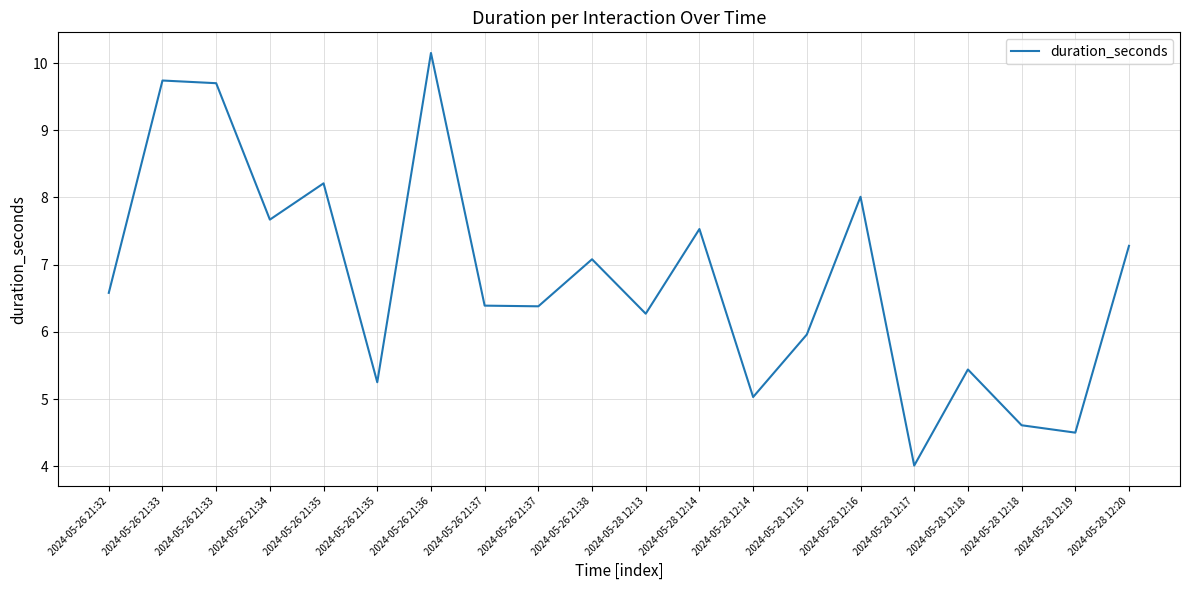

What is the change in value from 2024-05-26 21:34 to 2024-05-28 12:18?

-3.1